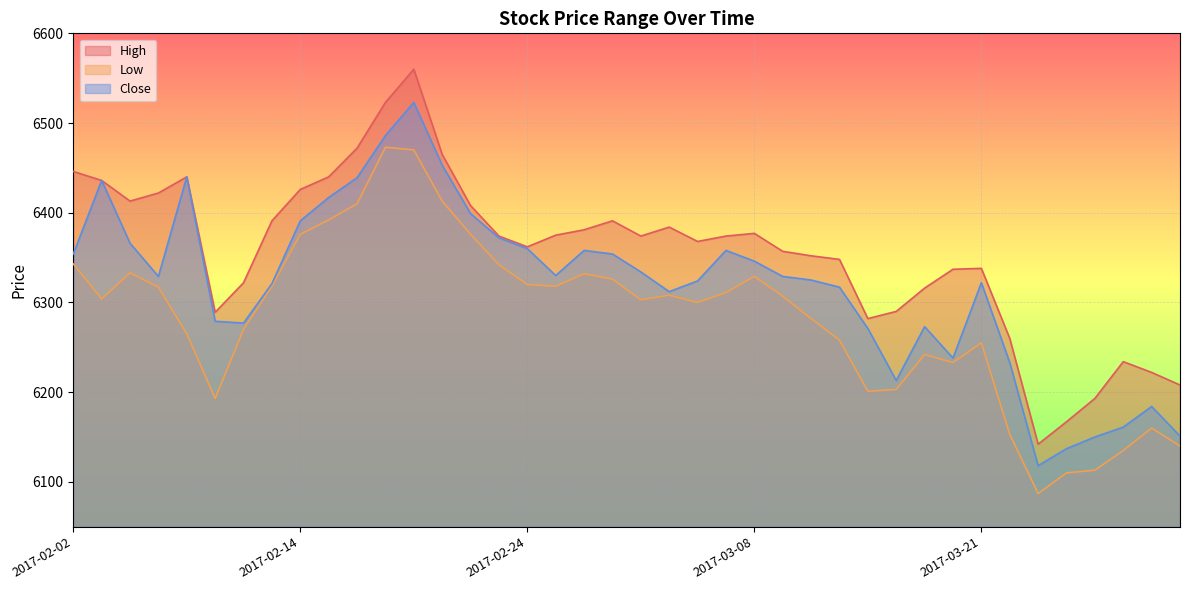

Which series has the largest total across all categories?

High